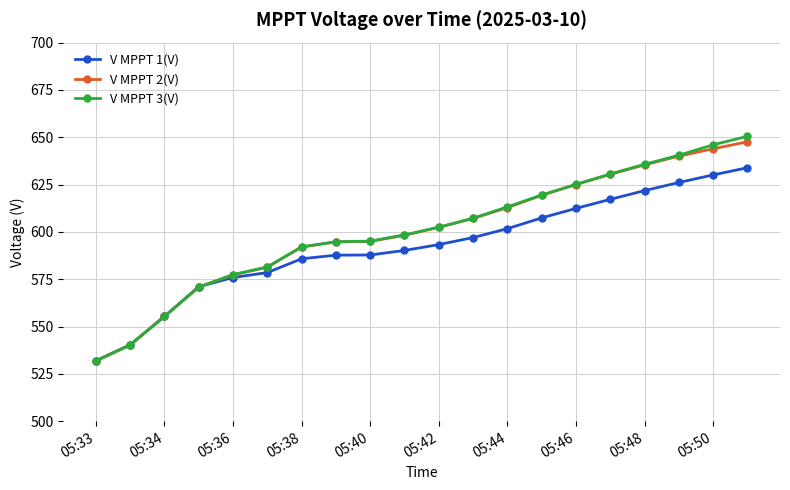

True or false: V MPPT 3(V) has more than 1 interior local peaks.

False